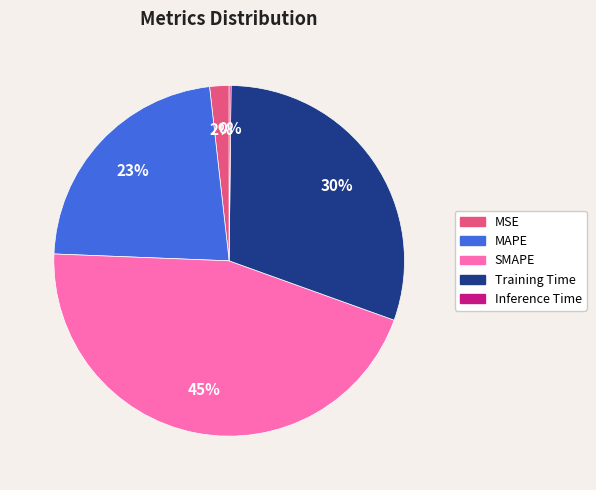

To the nearest percent, what is the difference between the largest and smallest slice percentages?

45%